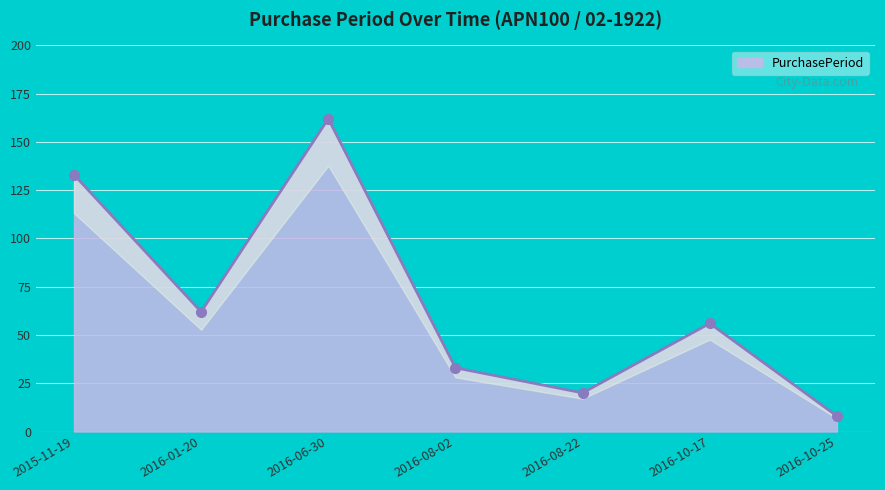

Rank the categories by value from highest to lowest.

2016-06-30, 2015-11-19, 2016-01-20, 2016-10-17, 2016-08-02, 2016-08-22, 2016-10-25